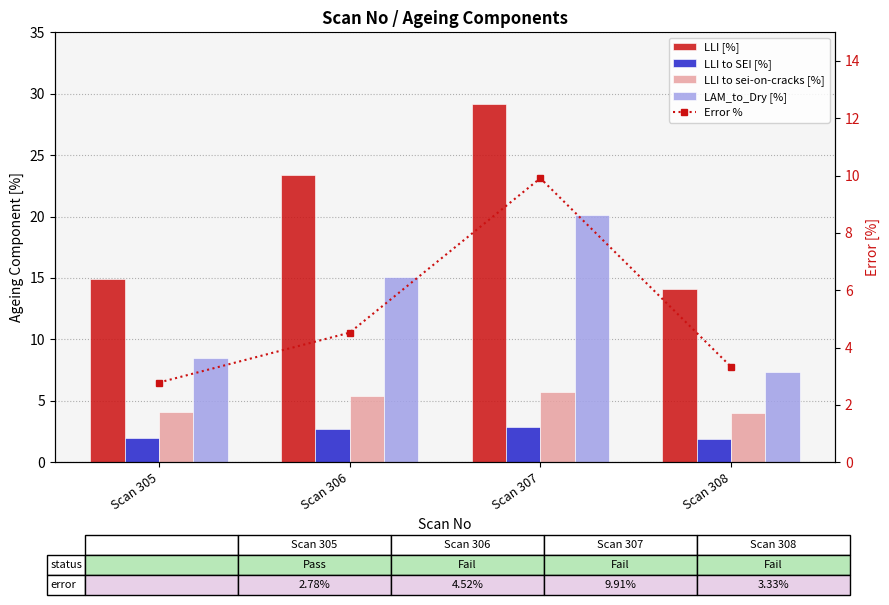

Reading left to right, extract all data points from this chart.

LLI [%]: Scan 305=14.9	Scan 306=23.4	Scan 307=29.2	Scan 308=14.1
LLI to SEI [%]: Scan 305=2.0	Scan 306=2.7	Scan 307=2.9	Scan 308=1.9
LLI to sei-on-cracks [%]: Scan 305=4.1	Scan 306=5.4	Scan 307=5.7	Scan 308=4.0
LAM_to_Dry [%]: Scan 305=8.5	Scan 306=15.1	Scan 307=20.1	Scan 308=7.4
Error %: Scan 305=2.8	Scan 306=4.5	Scan 307=9.9	Scan 308=3.3